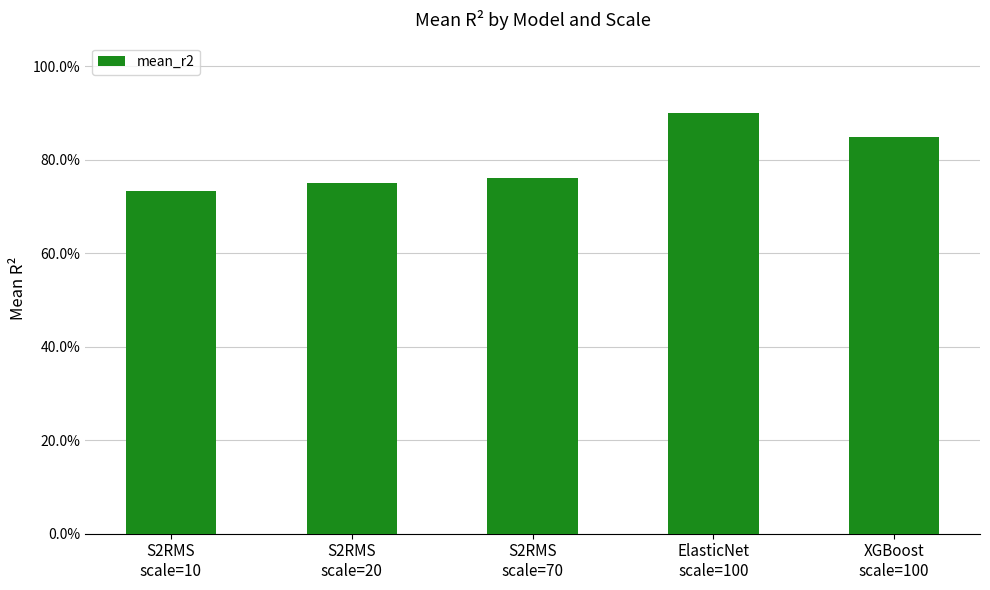

At which label is the value closest to 0?

S2RMS
scale=10